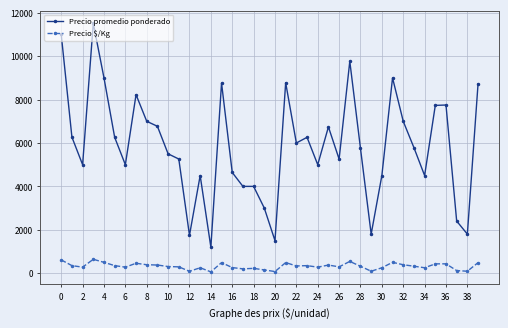

List the series in order of their overall mean, highest first.

Precio promedio ponderado, Precio $/Kg